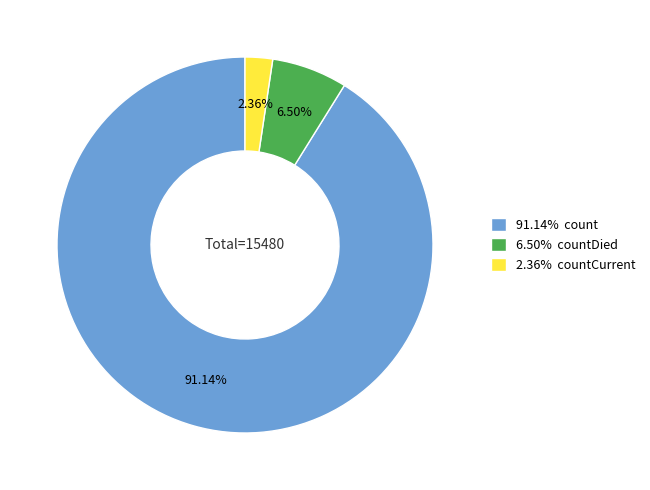

Which has a higher value, 2.36% countCurrent or 91.14% count?

91.14% count